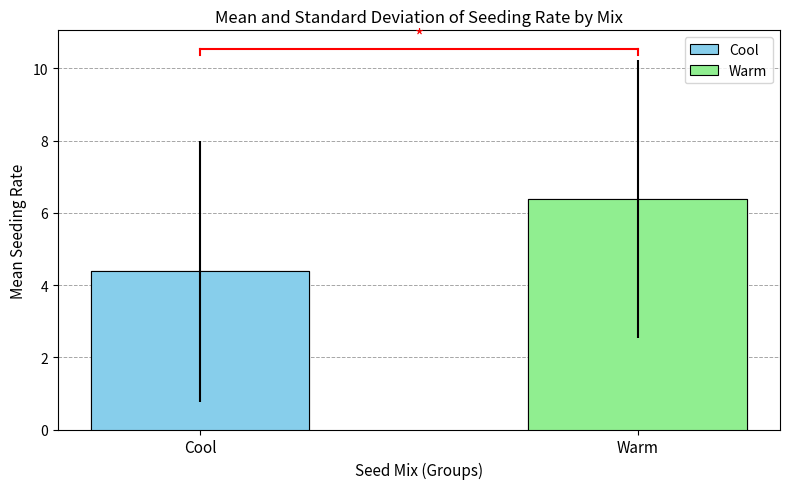

Is it true that Cool equals 6 at DICA8?

False